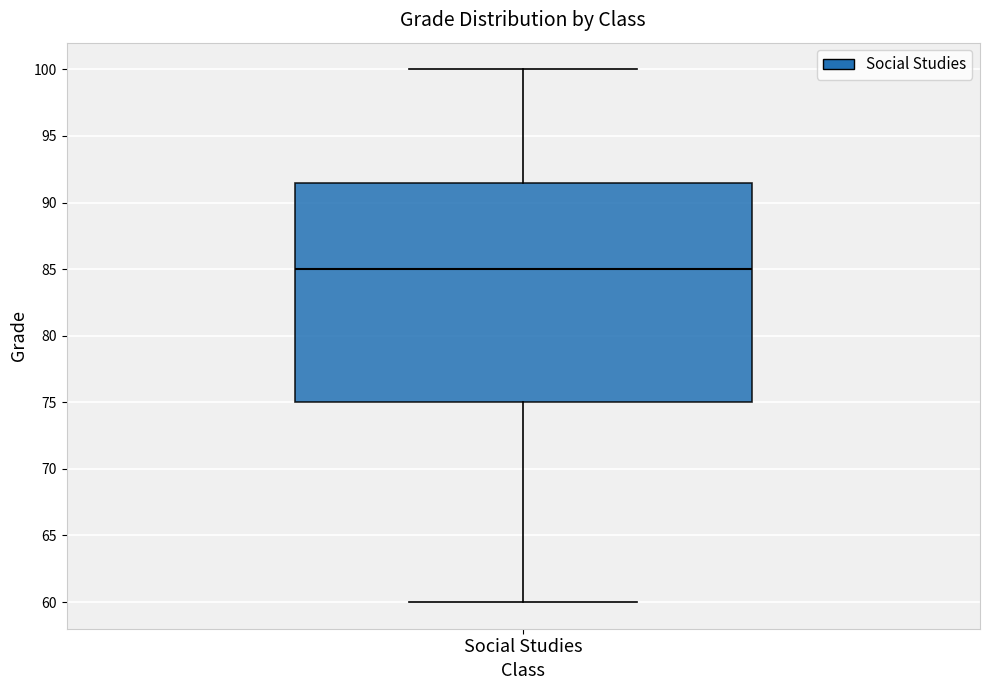

Transcribe this box plot: give where the median line is, the range the box spans, and where the two whiskers end, as read against the y-axis. The values are not printed on the chart, so give them approximately, as read against the axis.

median 85.0, box 75.0 to 91.5, whiskers 60.0 to 100.0